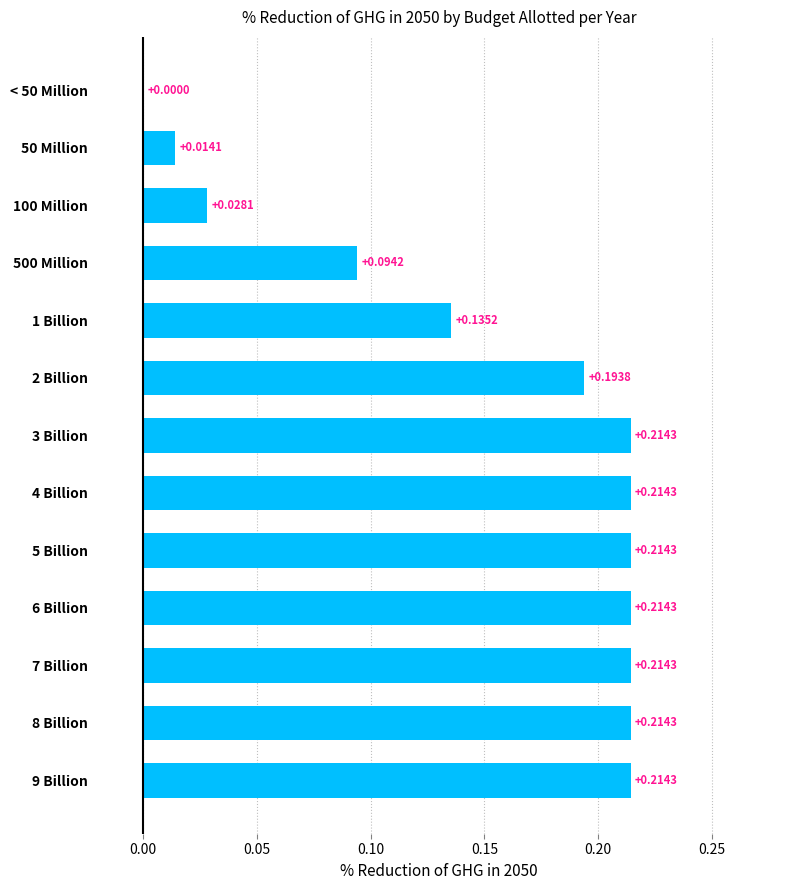

What is the change in value from 500 Million to 9 Billion?

+0.1